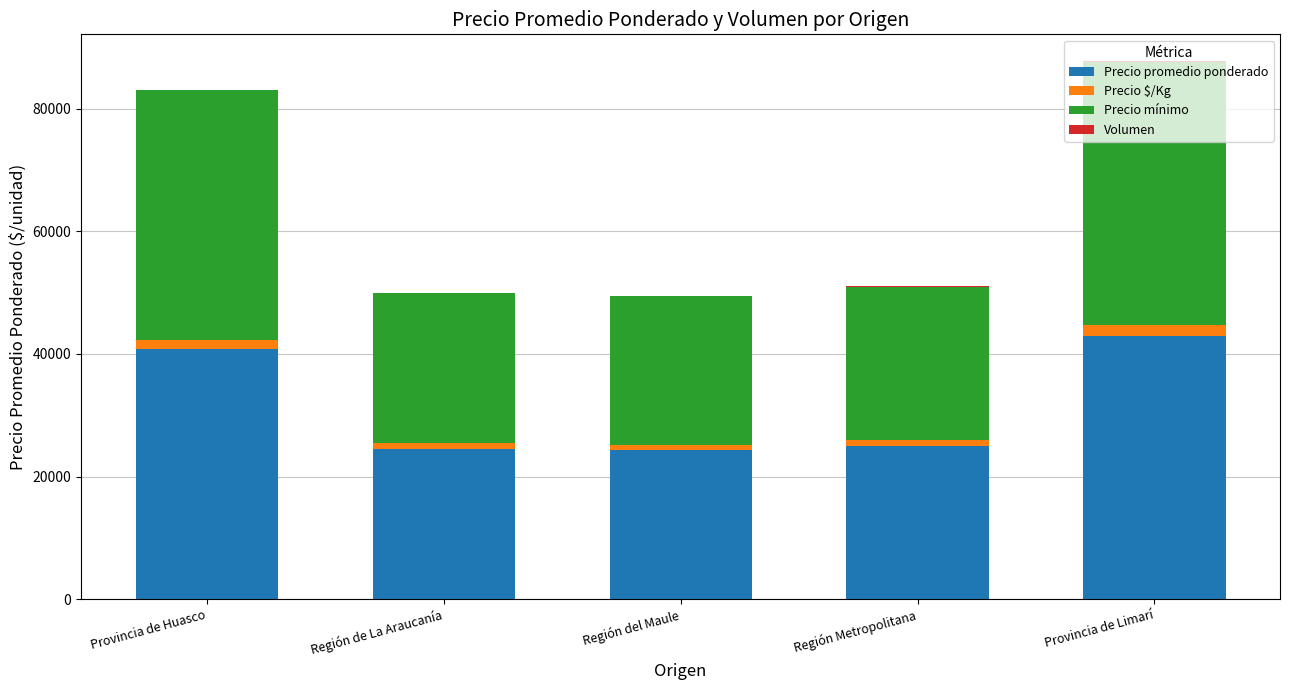

True or false: Precio promedio ponderado has a value of 43000 at Provincia de Limarí.

True